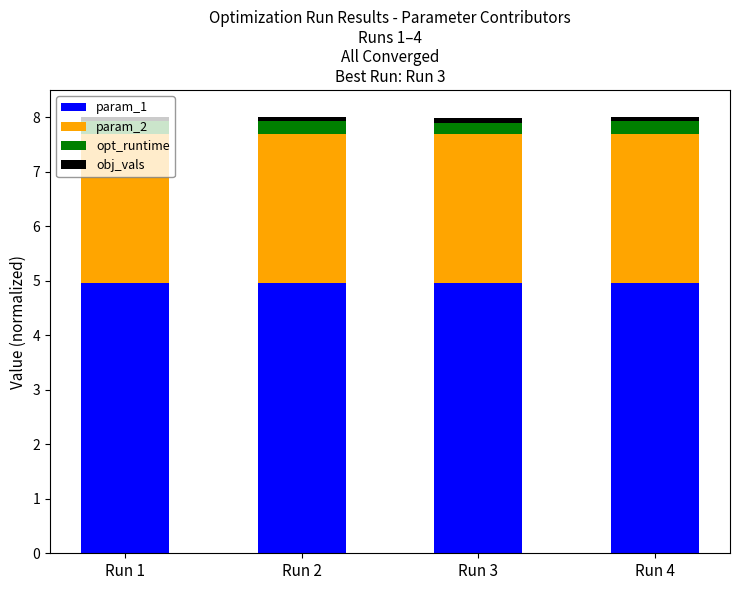

The param_1 series shows 6.6 at Run 2. True or false?

False